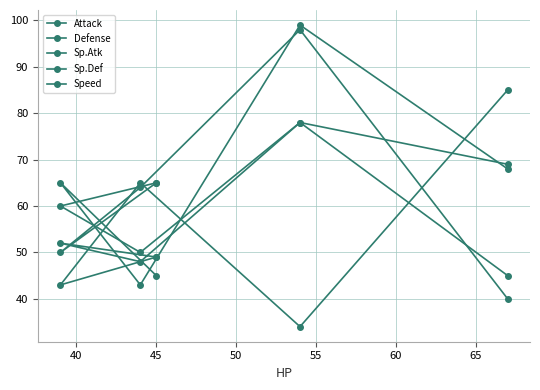

Does the chart have visible grid lines?

Yes